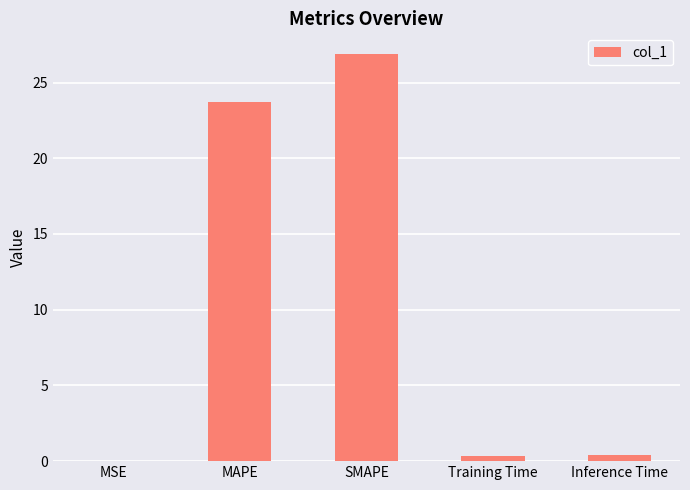

What is the maximum value shown in the chart?

26.9